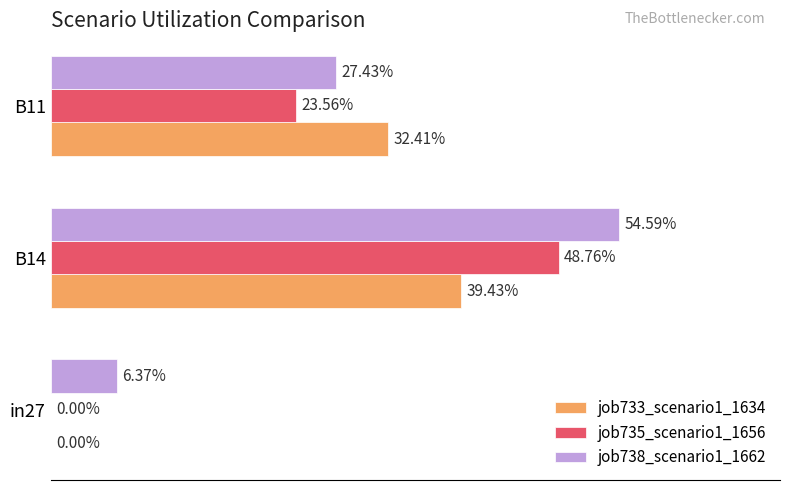

What are all the series names shown in the legend?

job733_scenario1_1634, job735_scenario1_1656, job738_scenario1_1662